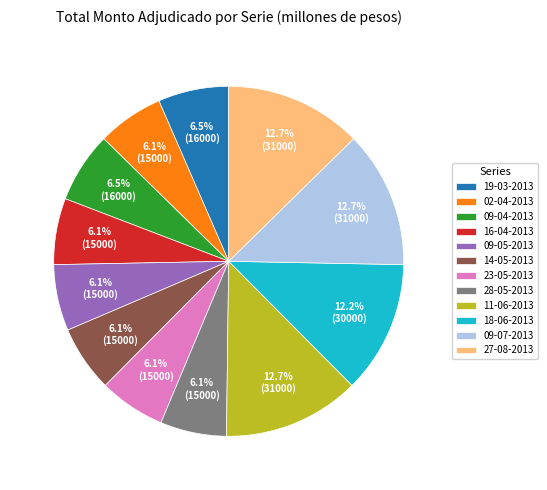

Combined, do 09-07-2013 and 18-06-2013 account for over 50%?

No